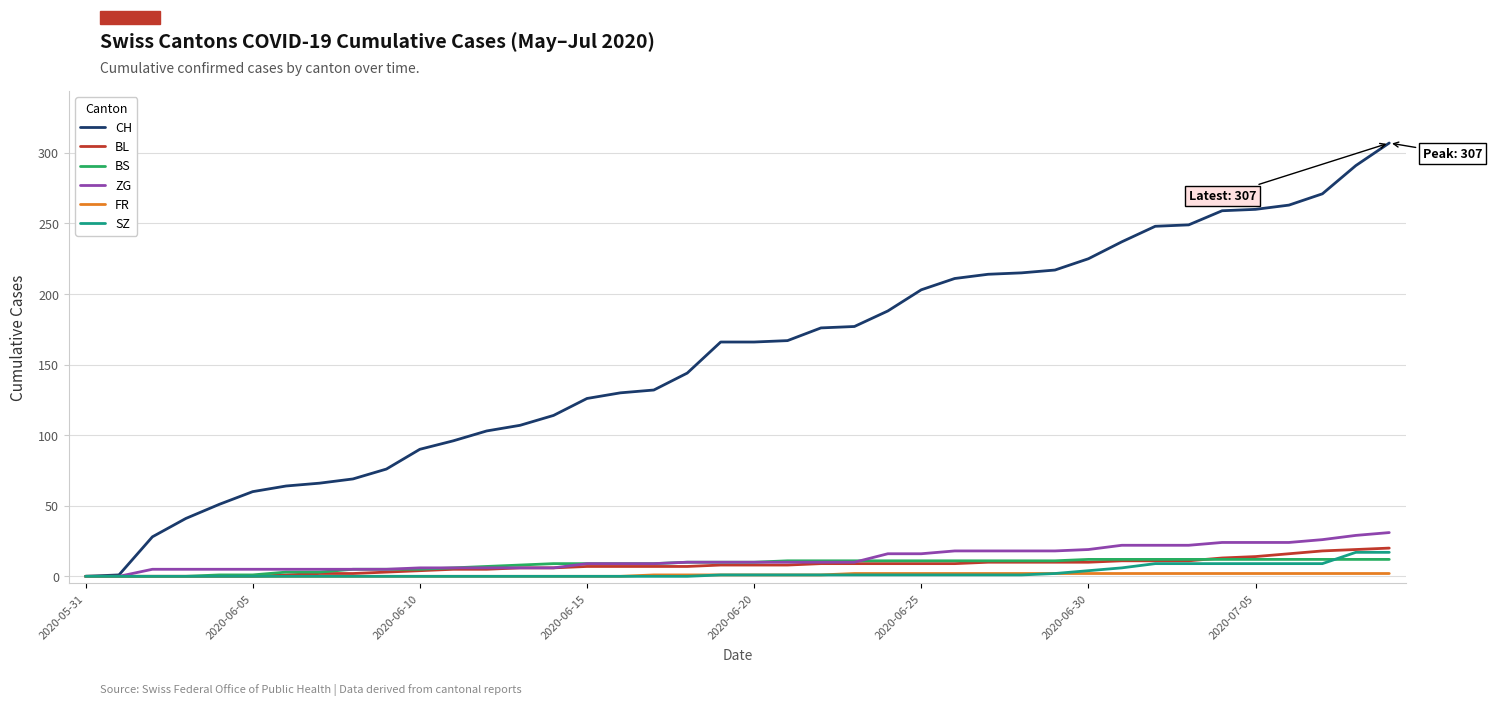

Which series has the largest total across all categories?

CH